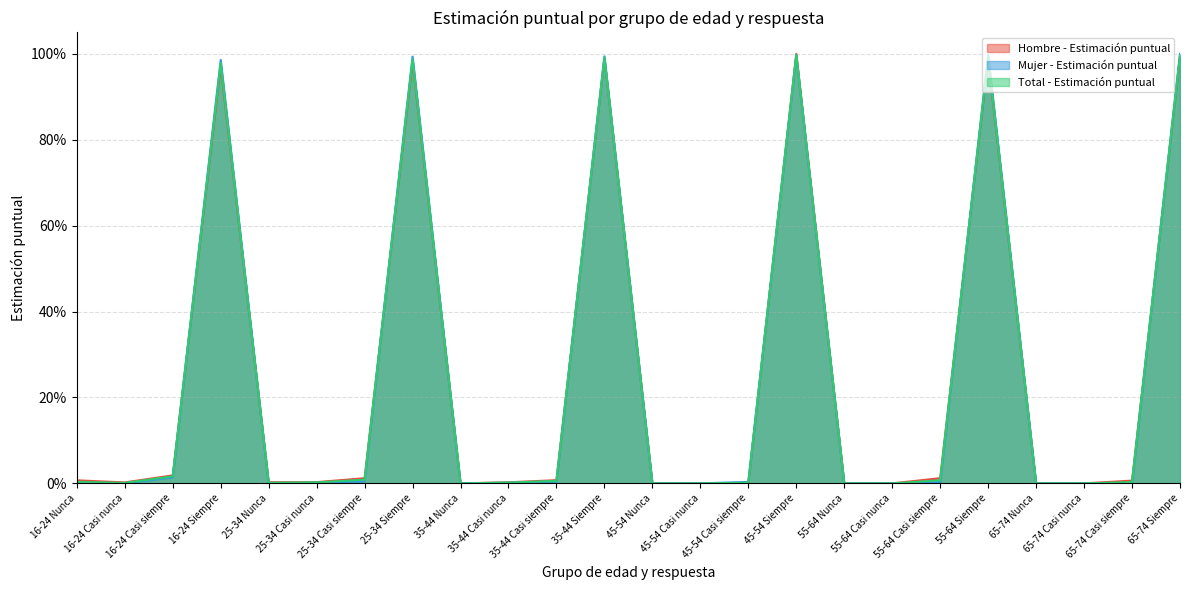

What are all the series names shown in the legend?

Hombre - Estimación puntual, Mujer - Estimación puntual, Total - Estimación puntual